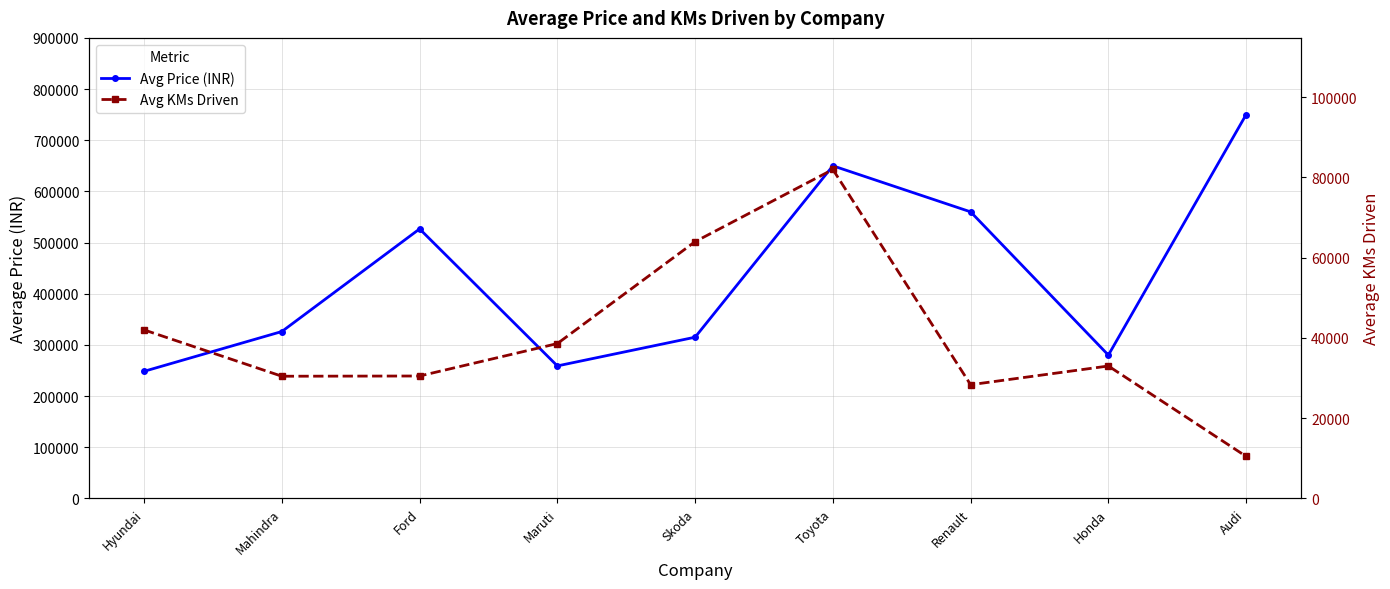

Between Audi and Skoda, which is larger?

Audi